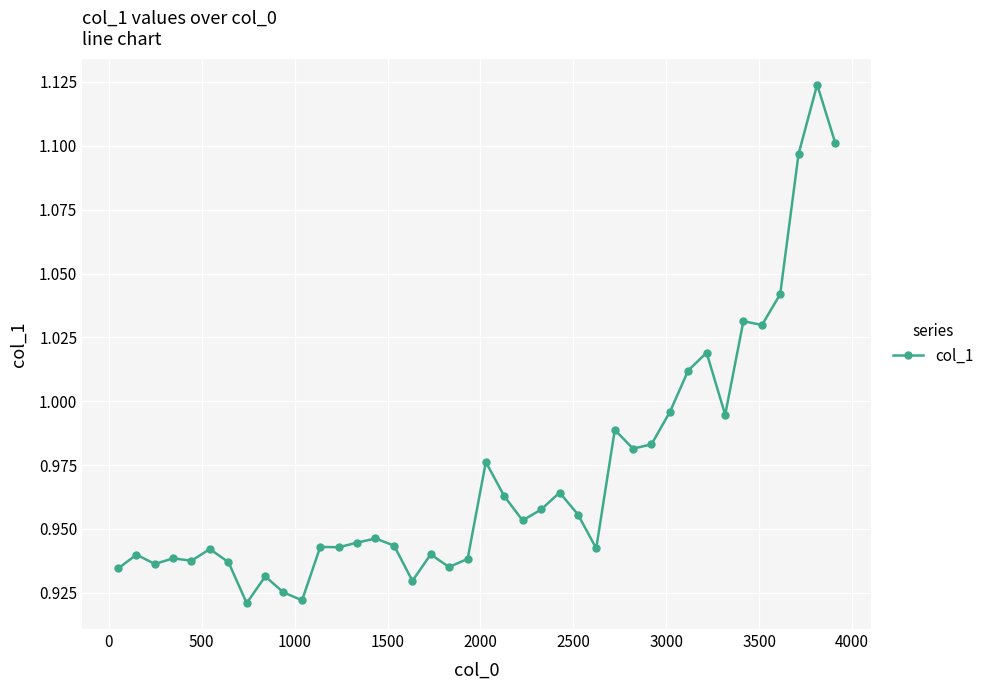

What is the sum of all values?

38.8